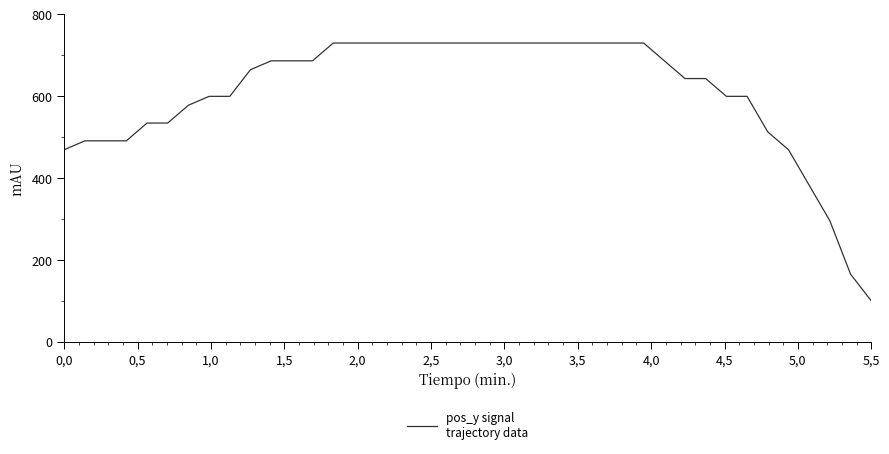

What is the sum of all values?

24290.1